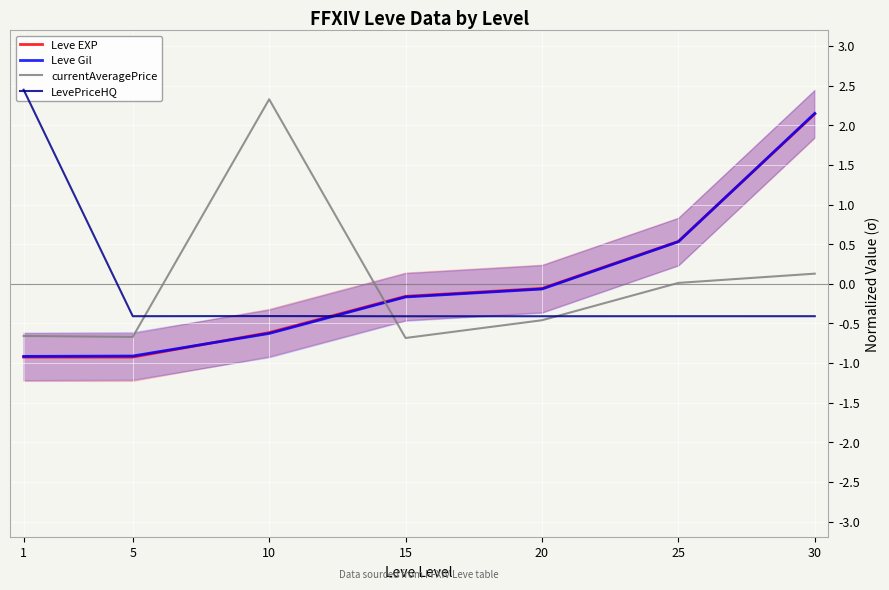

How many values in LevePriceHQ are below zero?

6